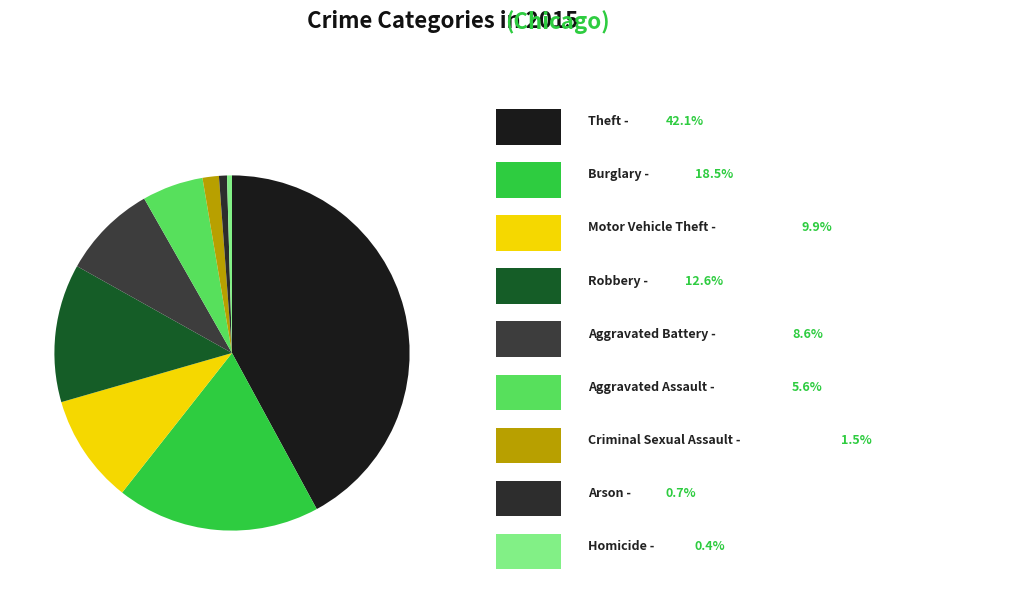

What is the smallest slice in the pie chart?

Homicide